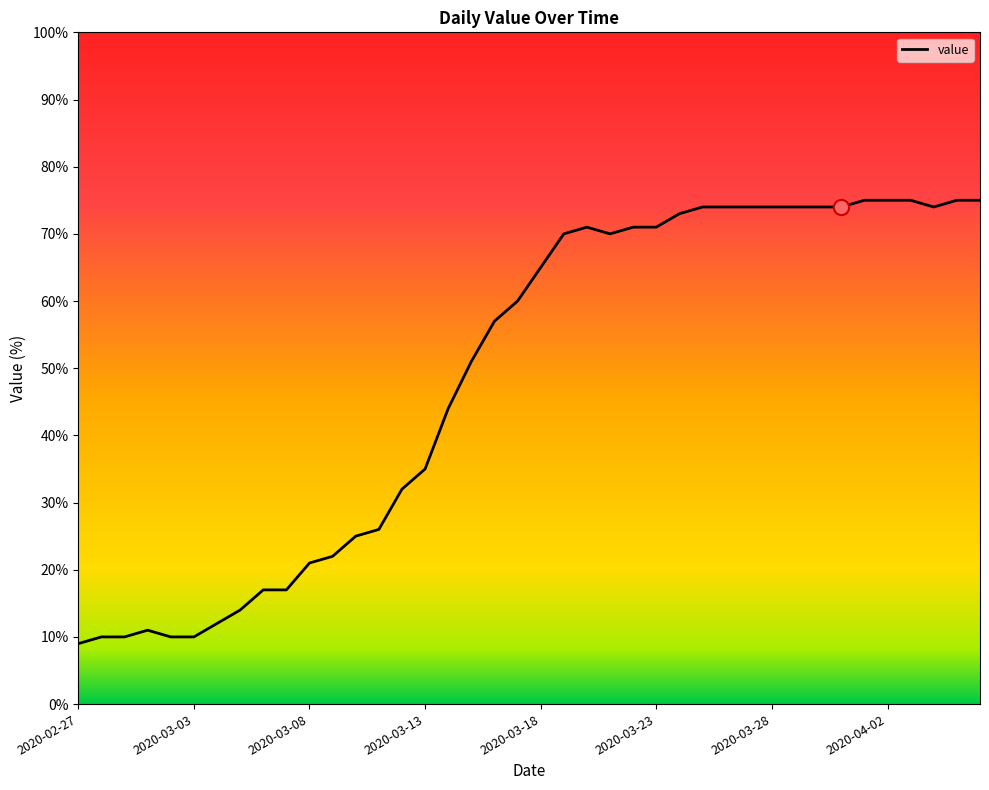

What is the change in value from 2020-03-09 to 2020-04-03?

+53